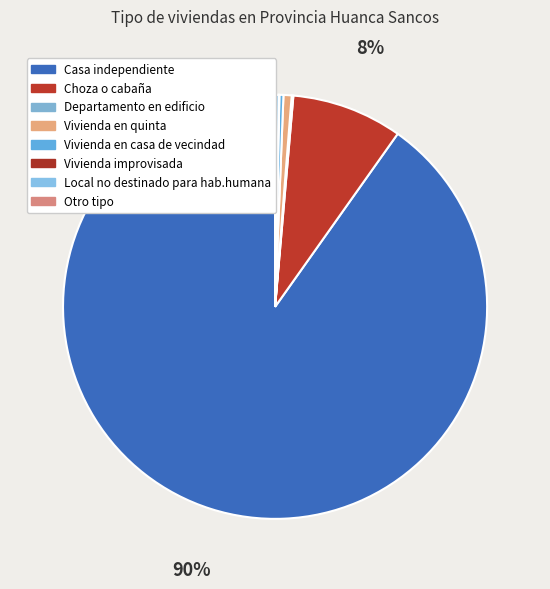

Between Vivienda en casa de vecindad and Choza o cabaña, which is larger?

Choza o cabaña